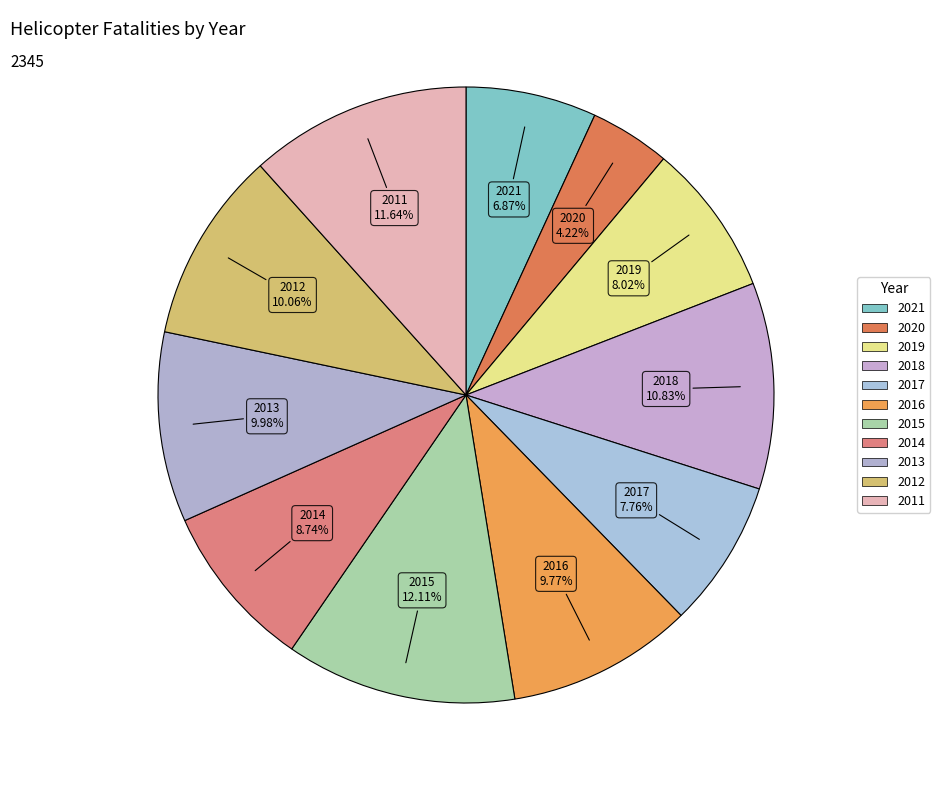

What is the smallest slice in the pie chart?

2020